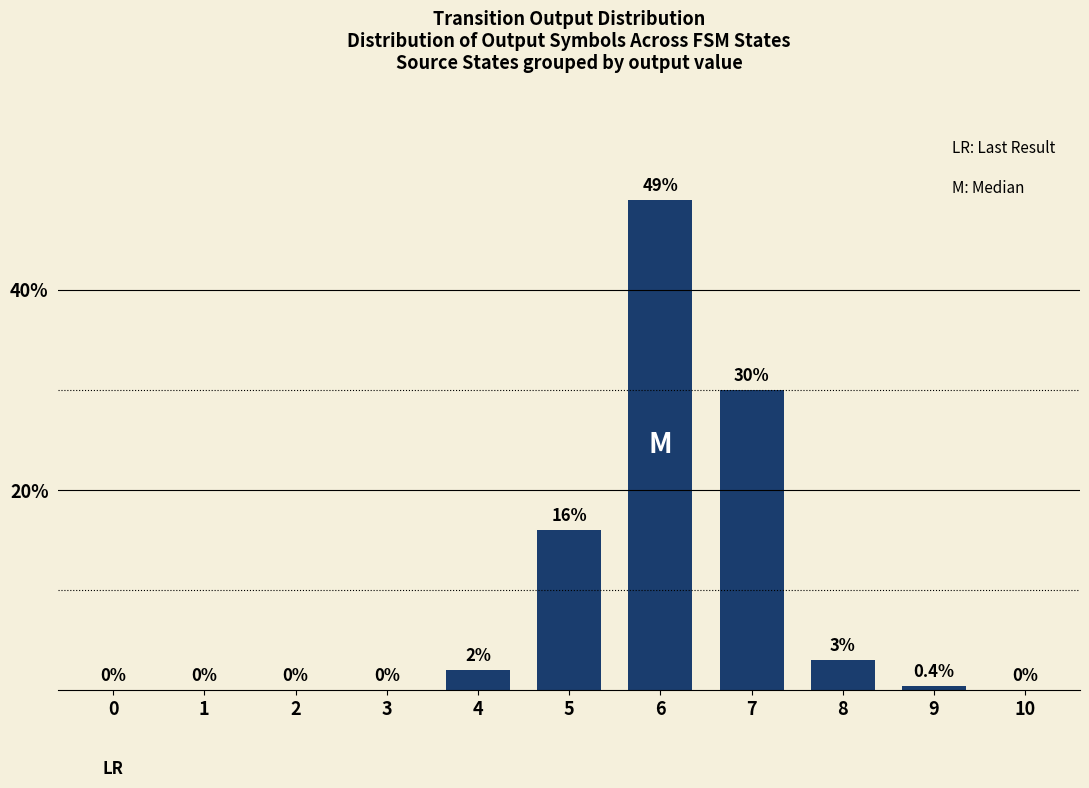

Between 9 and 8, which is larger?

8